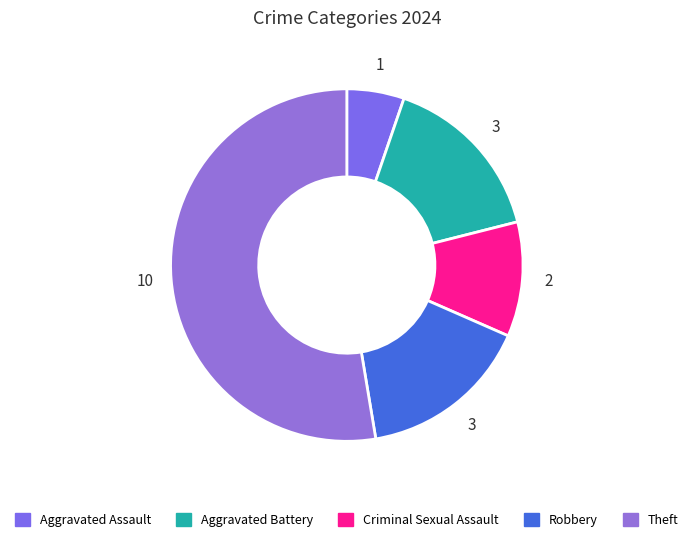

What is the largest slice in the pie chart?

Theft